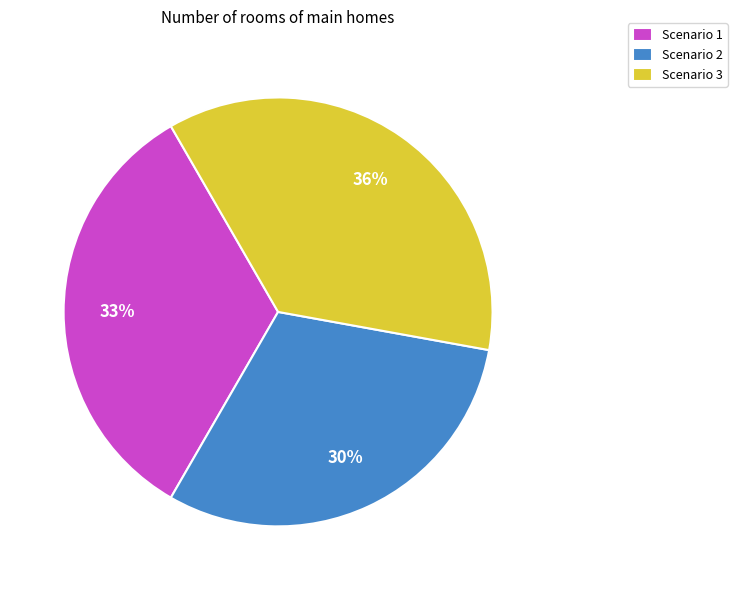

To the nearest percent, what is the difference between the largest and smallest slice percentages?

6%